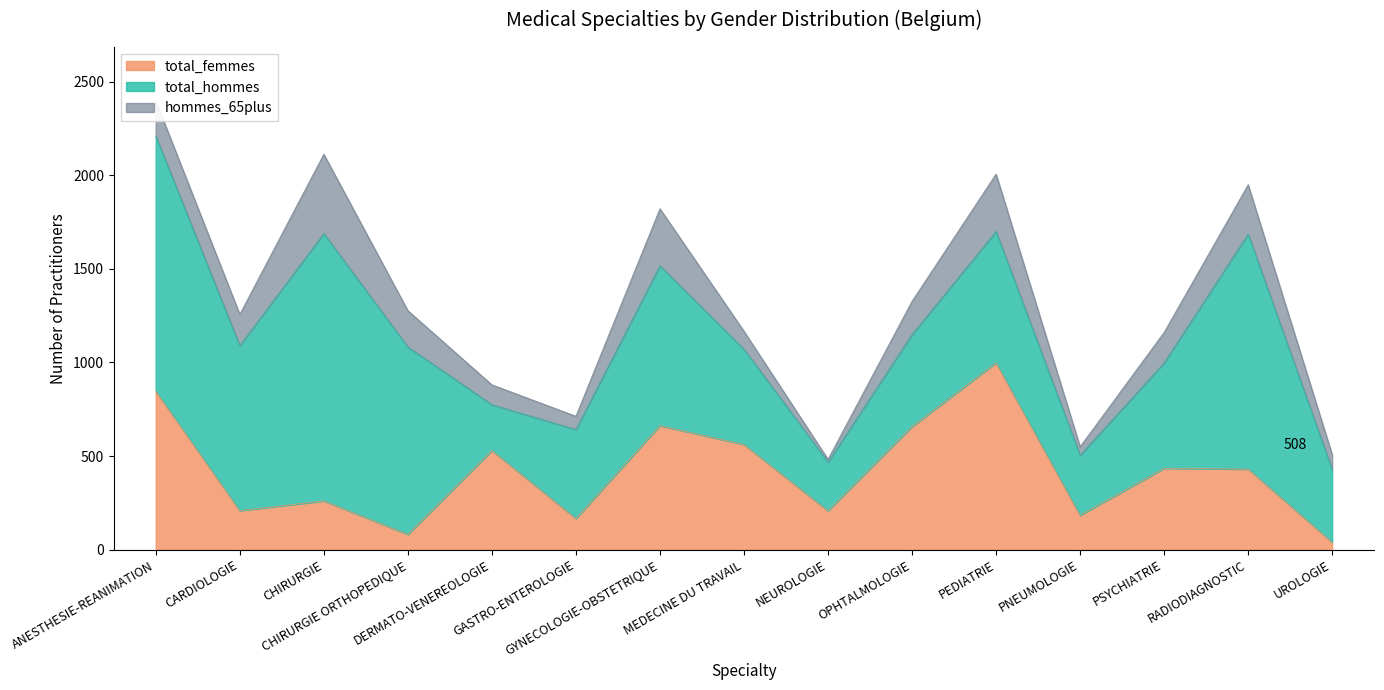

What is the value of the hommes_65plus point at the 9th from the left?

15